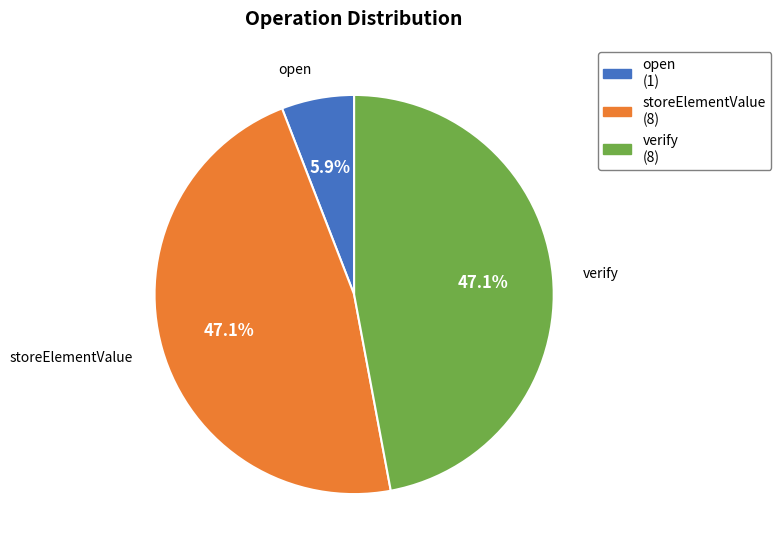

Is it true that verify is 47% of the pie?

True